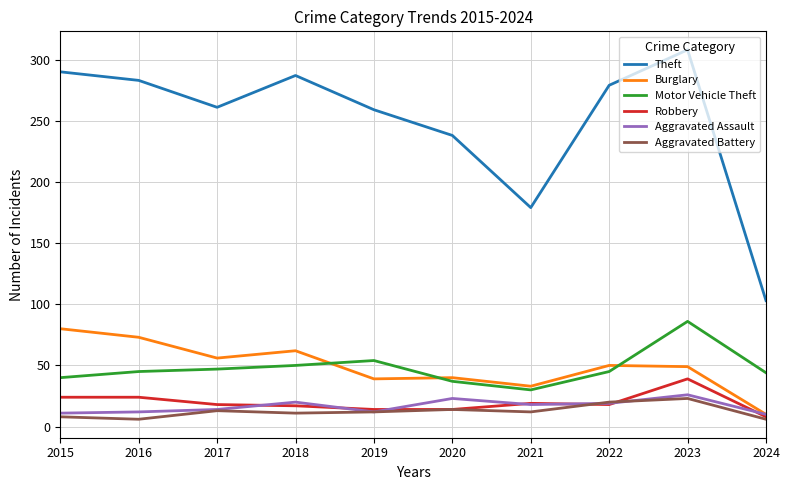

The Burglary series shows 33 at 2021. True or false?

True